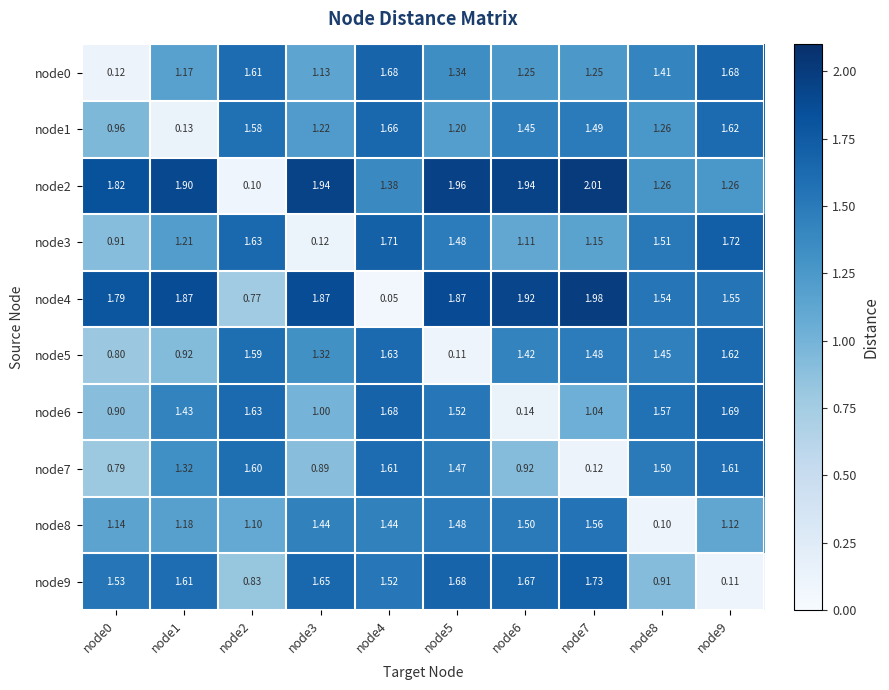

Is the value of node0 at node3 greater than the value of node8 at node9?

Yes